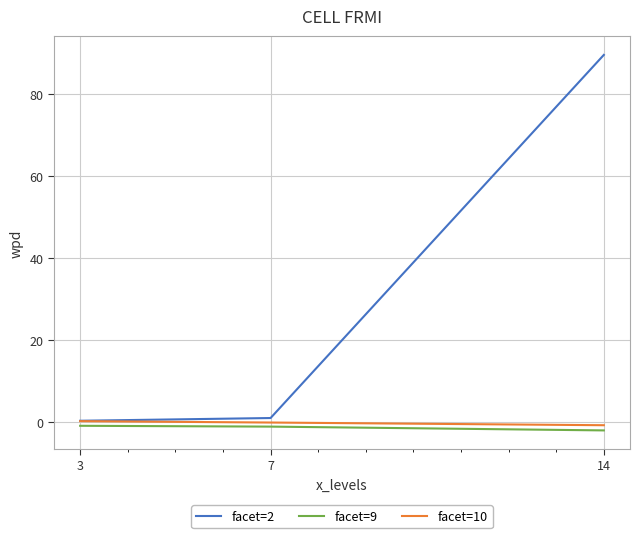

Is the value of facet=2 at 7 greater than the value of facet=9 at 7?

Yes